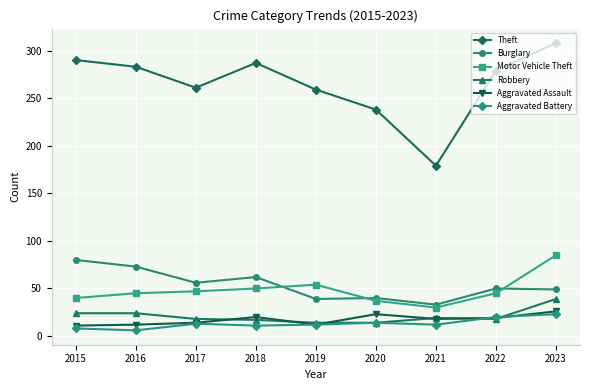

How many data points does each series have?

9